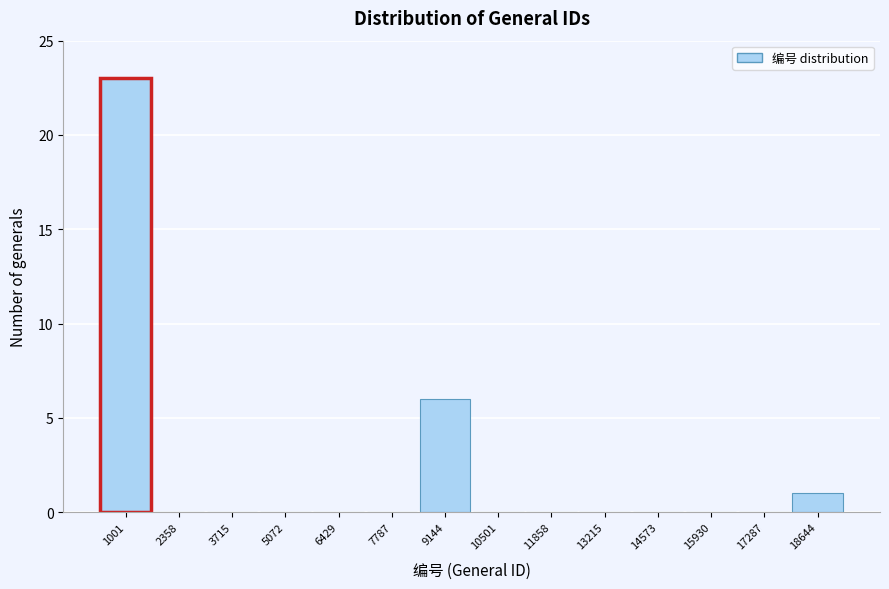

Reading left to right, extract all data points from this chart.

1001=23	2358=0	3715=0	5072=0	6429=0	7787=0	9144=6	10501=0	11858=0	13215=0	14573=0	15930=0	17287=0	18644=1